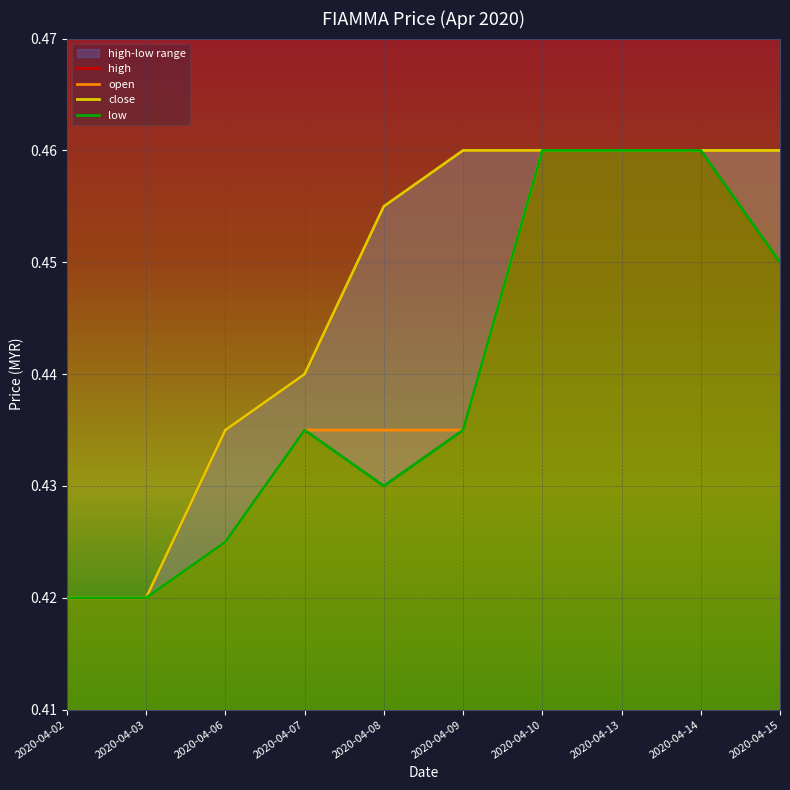

True or false: open has more than 1 points higher than both neighbors.

False